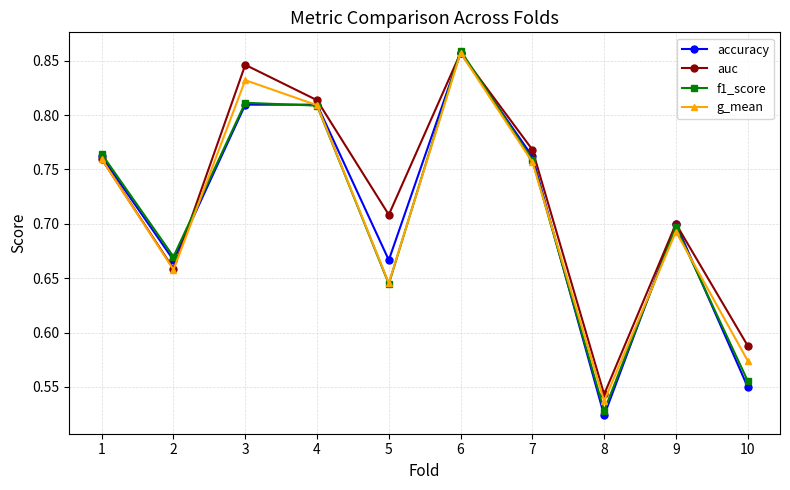

What is the total value across all series at 2?

2.7